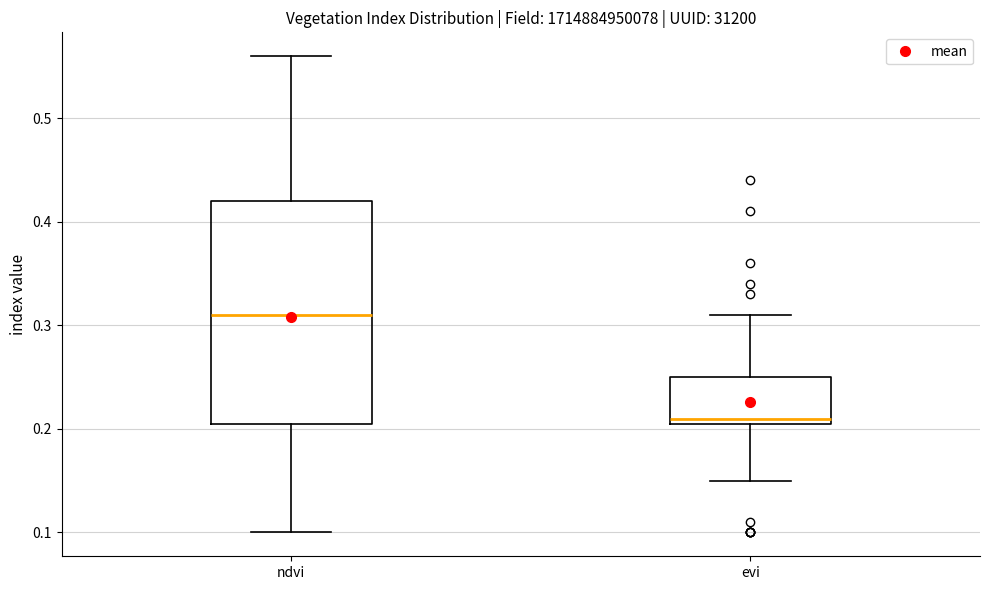

Reading left to right, transcribe this box plot: for each box, give where its median line is, the range the box spans, and where its two whiskers end, as read against the y-axis. The values are not printed on the chart, so give them approximately, as read against the axis.

ndvi: median 0.31, box 0.21 to 0.42, whiskers 0.10 to 0.56
evi: median 0.21 (just above the box's lower edge), box 0.21 to 0.25, whiskers 0.15 to 0.31